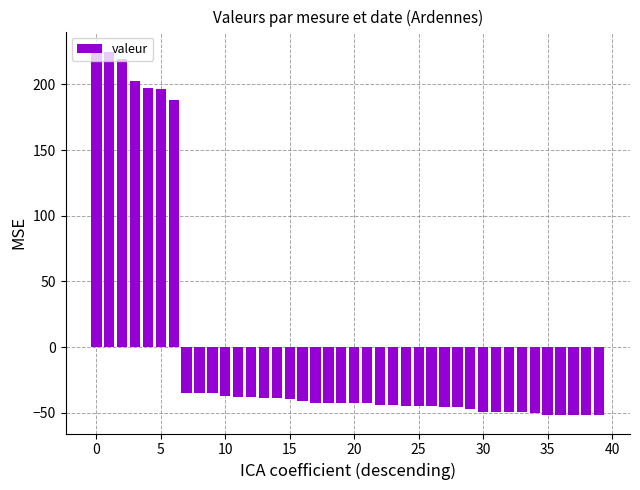

What is the greatest value displayed?

226.2